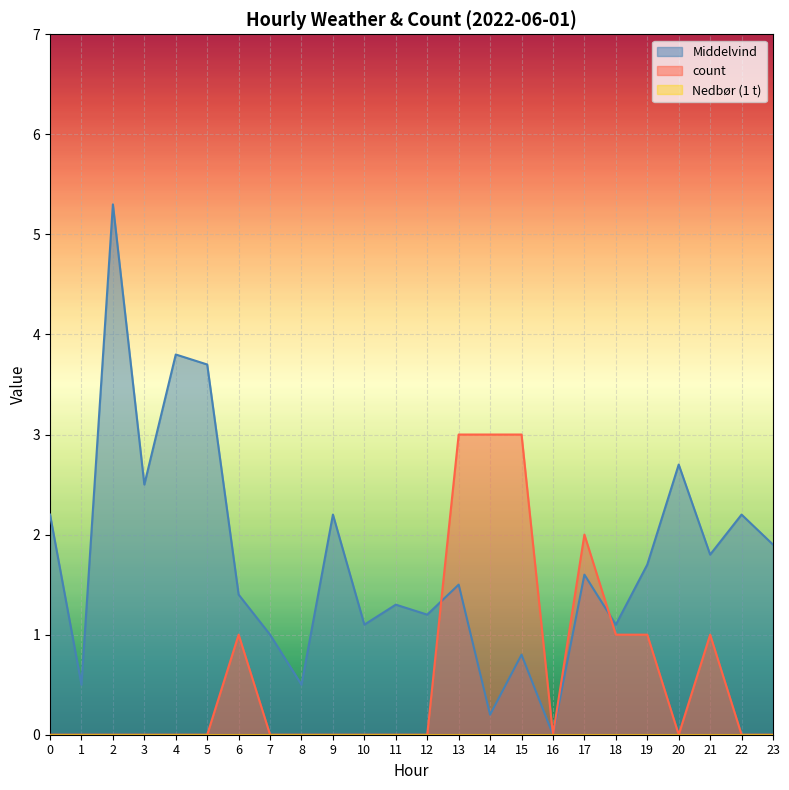

How many distinct data groups are displayed?

3